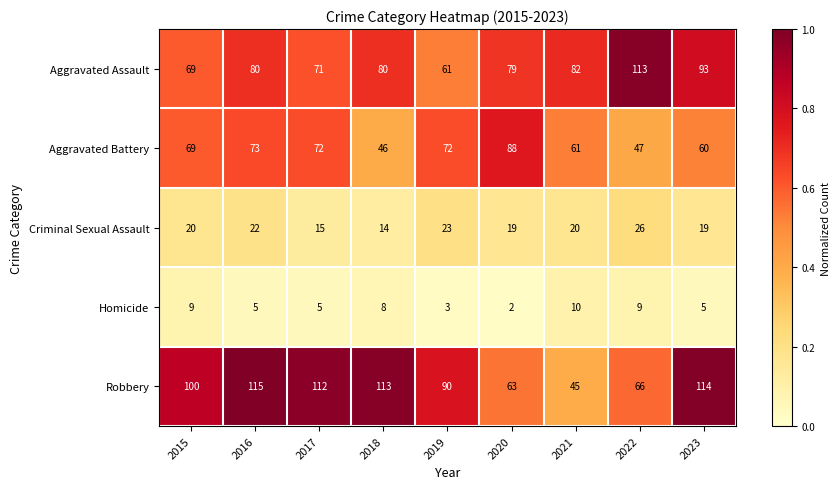

Which series has the largest range (max minus min)?

Robbery